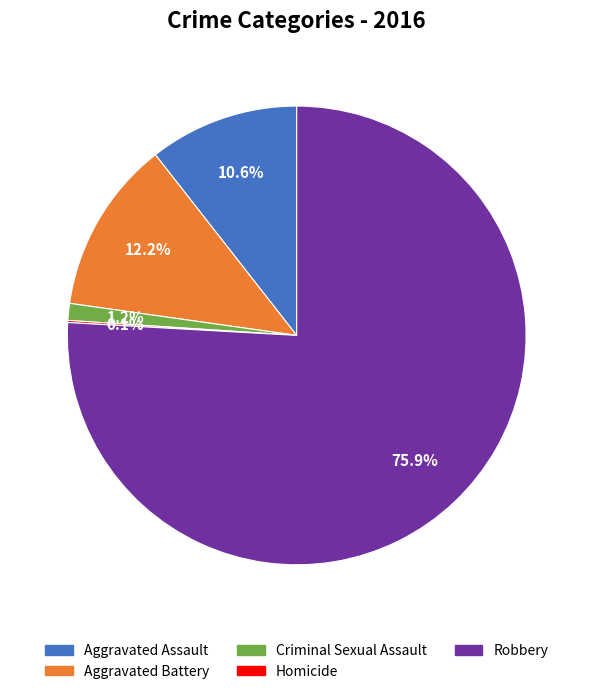

Which category accounts for the majority?

Robbery